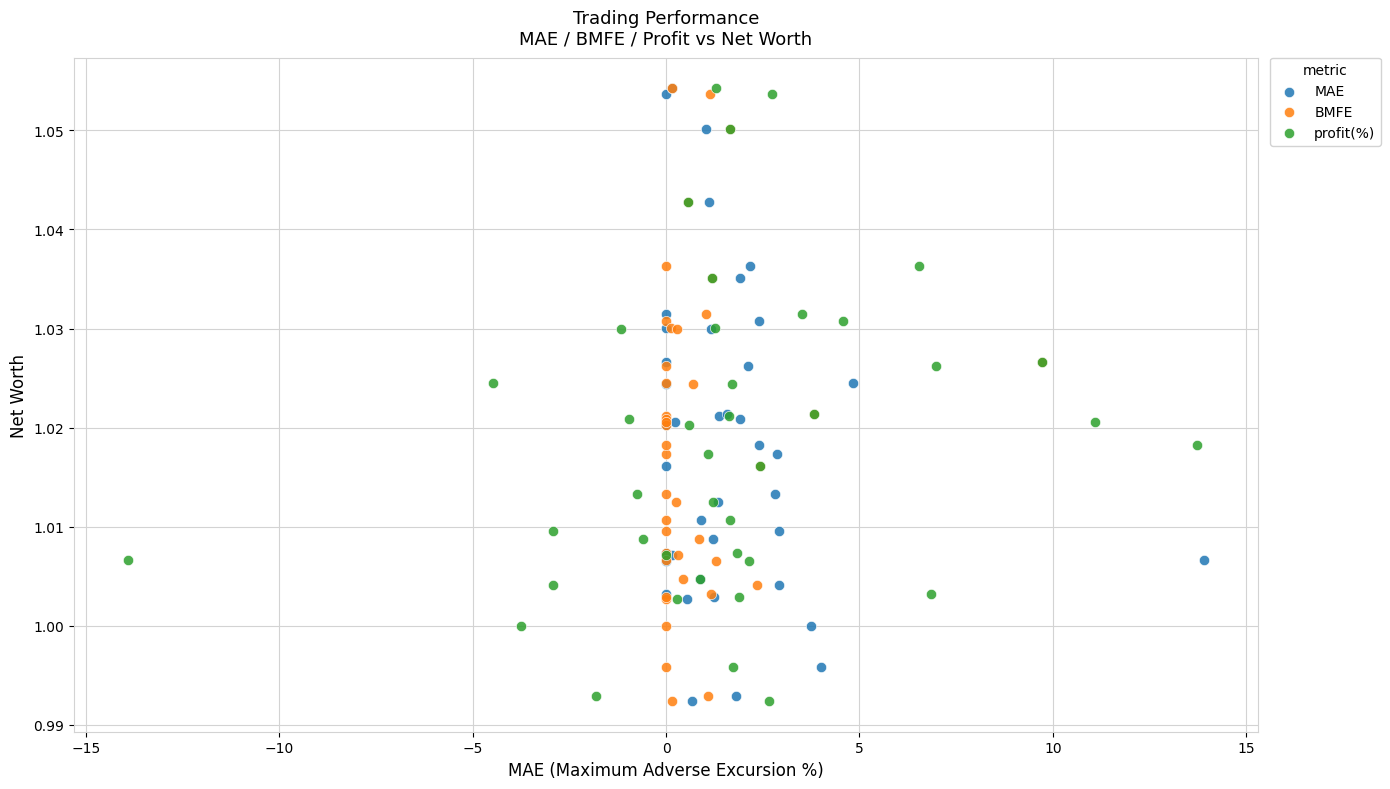

What are all the series names shown in the legend?

MAE, BMFE, profit(%)